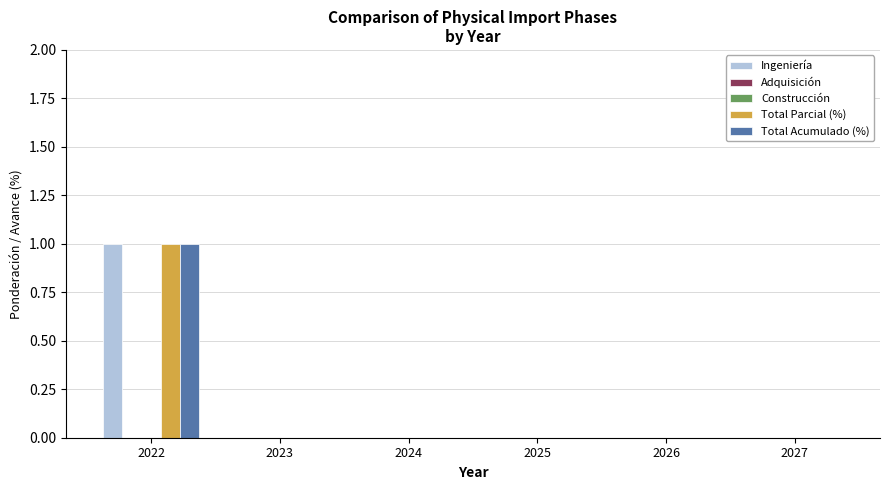

Which series changed the most between 2022 and 2027?

Ingeniería